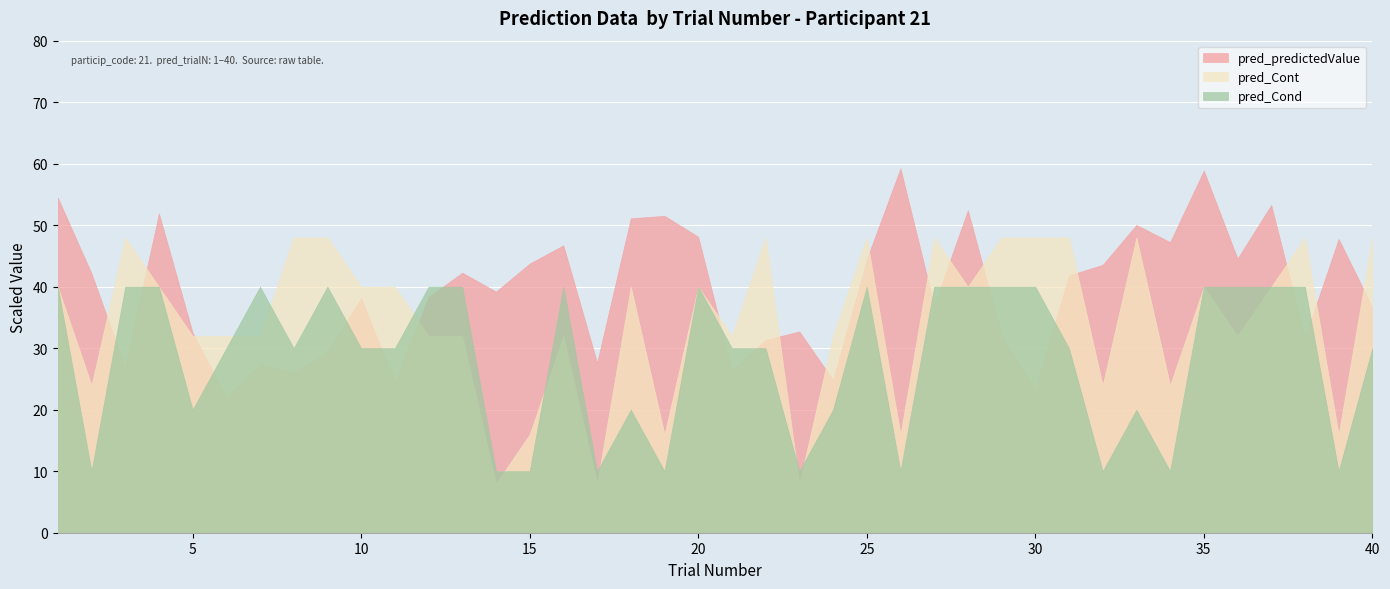

Which series has the largest total across all categories?

pred_predictedValue